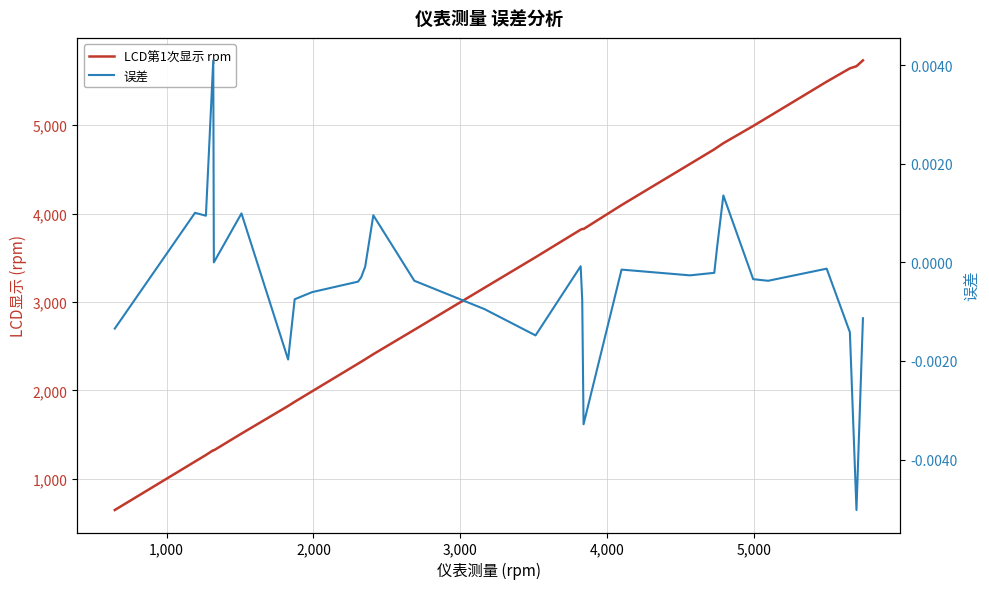

In LCD第1次显示 rpm, how many points are higher than both neighbors (excluding endpoints)?

2